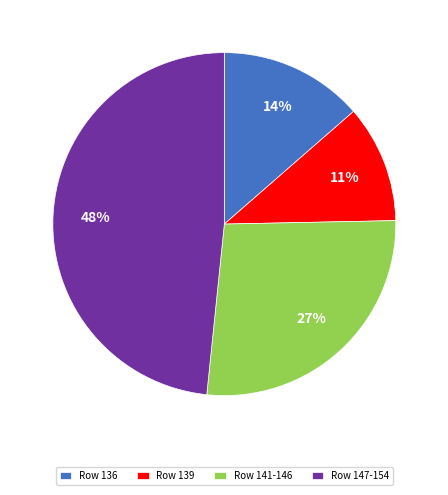

Combined, do Row 139 and Row 136 account for over 50%?

No